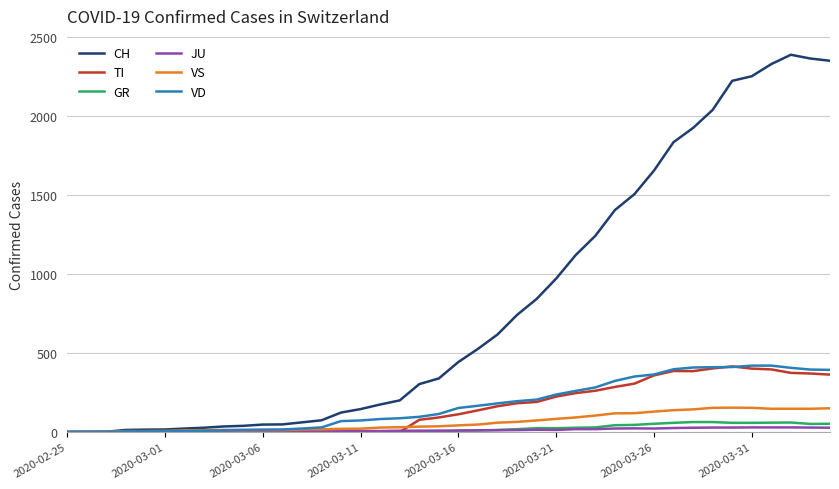

How many distinct data groups are displayed?

6